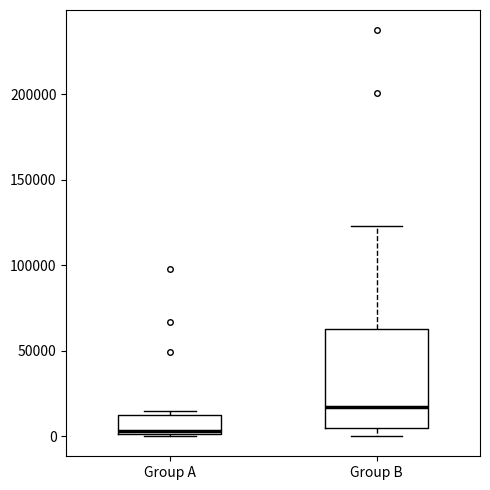

Which box has the lowest median line?

Group A